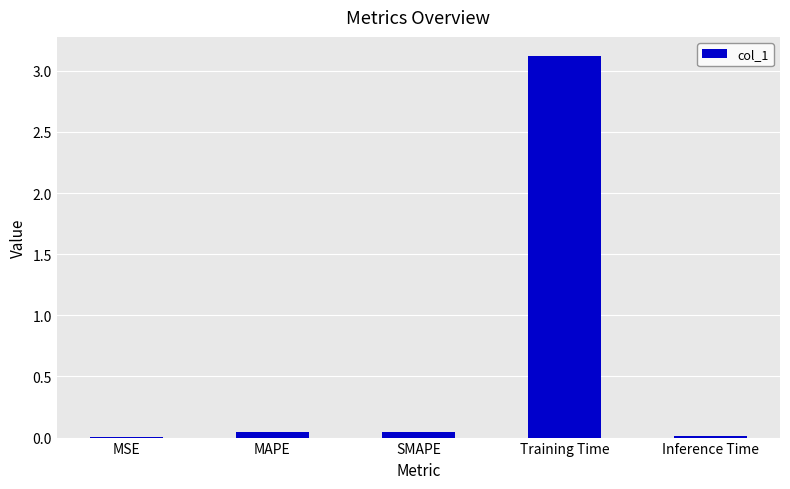

What is the sum of all values?

3.2